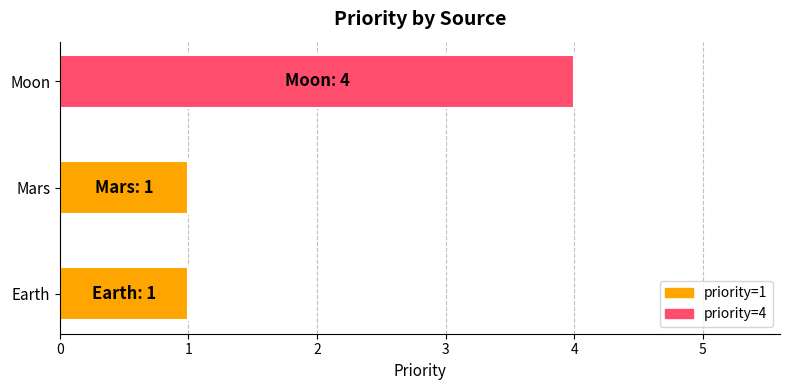

Is it true that the value at Earth is 1?

True